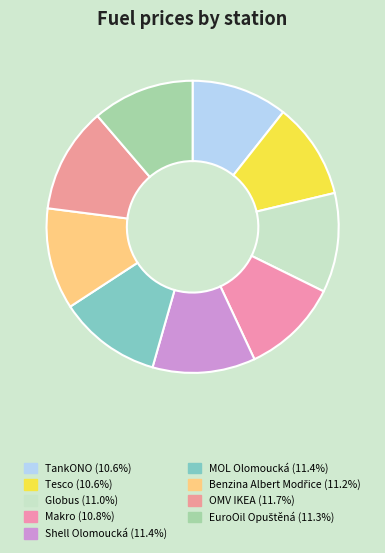

Does any single category account for the majority?

No